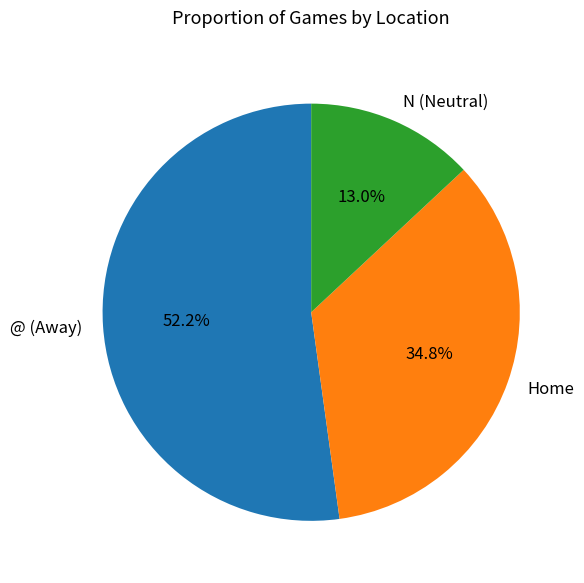

What percentage do N (Neutral) and @ (Away) together represent?

65.2%